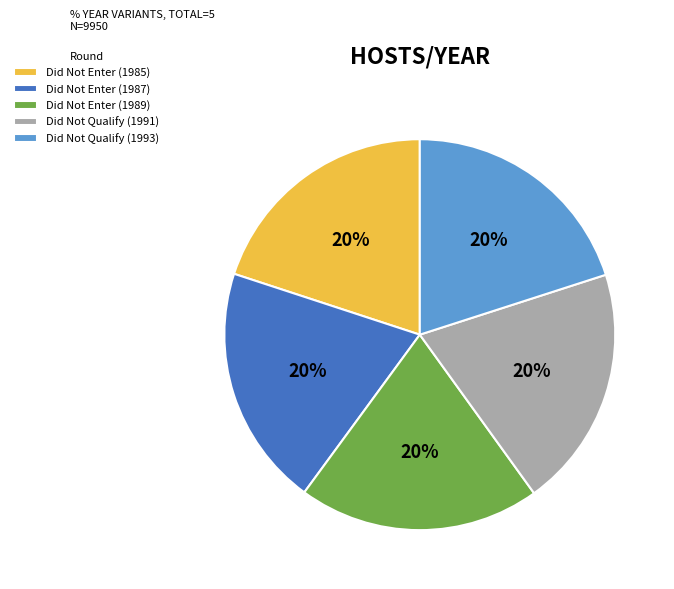

How many slices are in this pie chart?

5